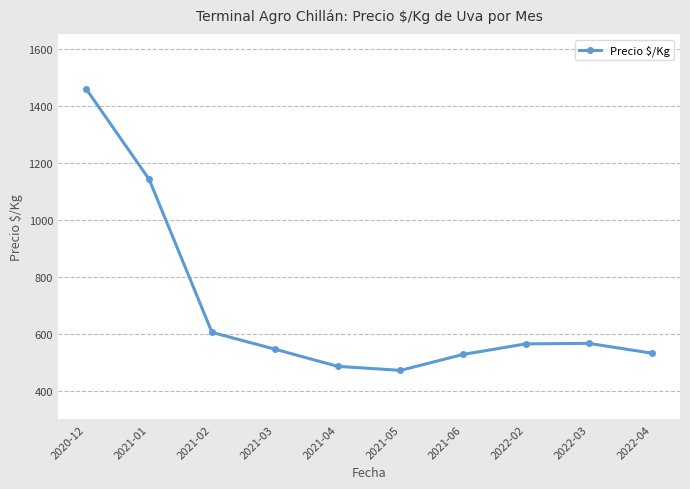

Which has a higher value, 2021-05 or 2022-03?

2022-03